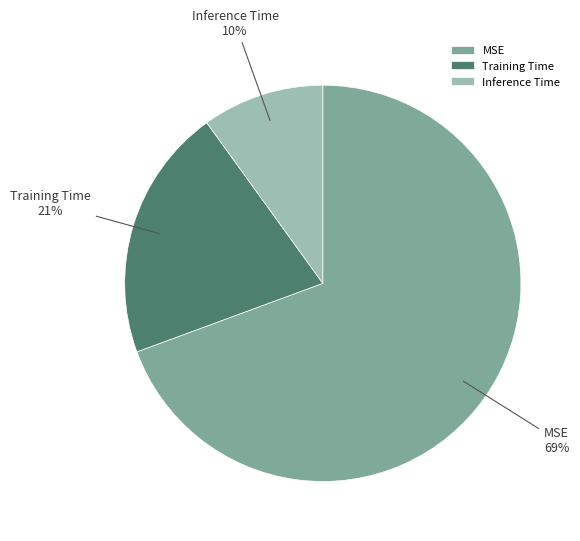

Combined, do MSE and Training Time account for over 50%?

Yes